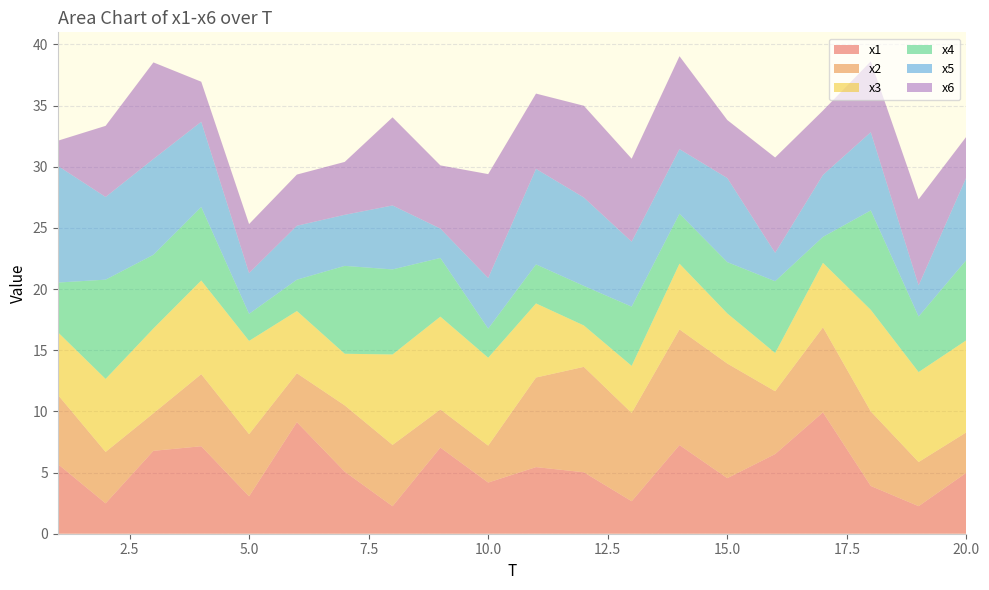

Reading left to right, what are all the values shown in this chart?

x1: 1=5.7	2=2.5	3=6.8	4=7.2	5=3.1	6=9.1	7=5.1	8=2.2	9=7.0	10=4.2	11=5.4	12=5.0	13=2.7	14=7.2	15=4.5	16=6.5	17=9.9	18=3.9	19=2.3	20=5.0
x2: 1=5.7	2=4.2	3=3.1	4=5.9	5=5.1	6=4.0	7=5.4	8=5.0	9=3.1	10=3.0	11=7.3	12=8.6	13=7.2	14=9.5	15=9.4	16=5.1	17=7.0	18=6.1	19=3.6	20=3.3
x3: 1=5.1	2=6.0	3=6.9	4=7.7	5=7.6	6=5.1	7=4.2	8=7.4	9=7.6	10=7.2	11=6.1	12=3.4	13=3.9	14=5.4	15=4.1	16=3.1	17=5.3	18=8.3	19=7.4	20=7.5
x4: 1=4.1	2=8.1	3=6.0	4=6.0	5=2.2	6=2.6	7=7.2	8=7.0	9=4.8	10=2.4	11=3.2	12=3.2	13=4.8	14=4.1	15=4.2	16=5.9	17=2.1	18=8.1	19=4.5	20=6.6
x5: 1=9.5	2=6.8	3=7.8	4=7.0	5=3.3	6=4.4	7=4.2	8=5.2	9=2.4	10=4.1	11=7.8	12=7.2	13=5.3	14=5.3	15=6.9	16=2.3	17=5.1	18=6.4	19=2.5	20=6.8
x6: 1=2.0	2=5.8	3=7.9	4=3.3	5=4.0	6=4.2	7=4.3	8=7.2	9=5.2	10=8.5	11=6.2	12=7.5	13=6.8	14=7.6	15=4.7	16=7.8	17=5.3	18=5.8	19=7.0	20=3.3